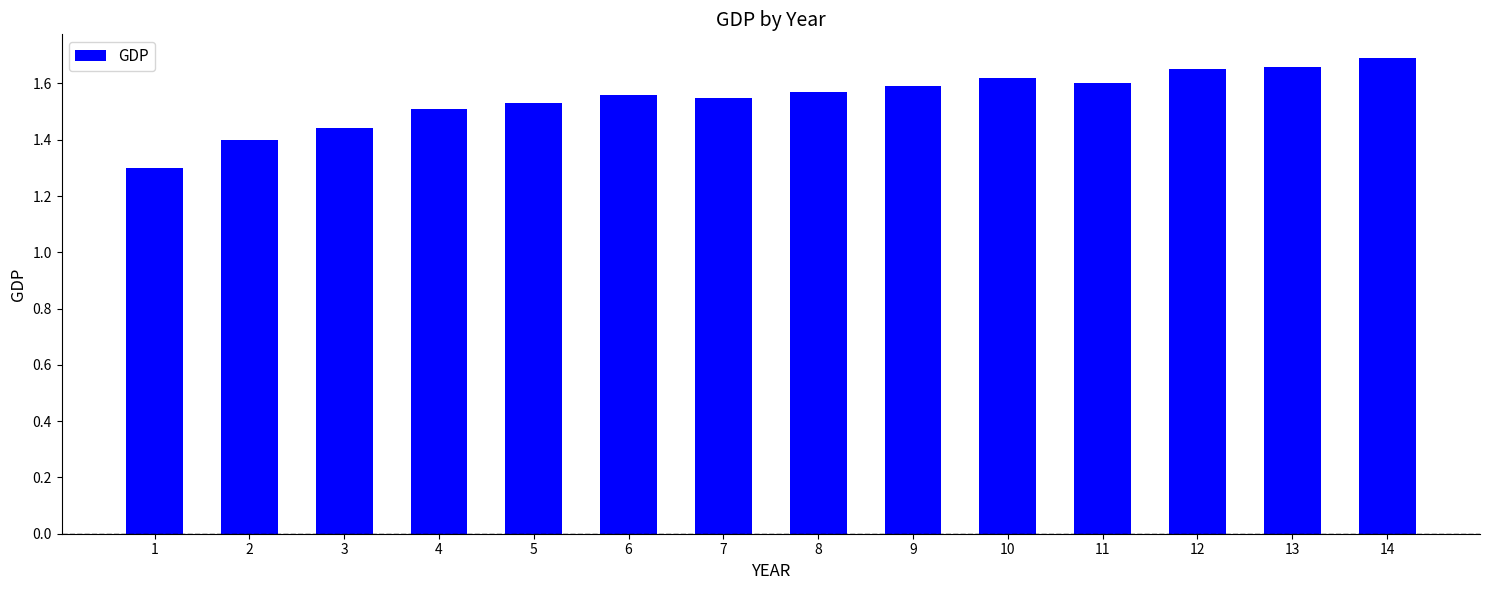

Approximately how many times larger is the value at 3 compared to 9?

0.9